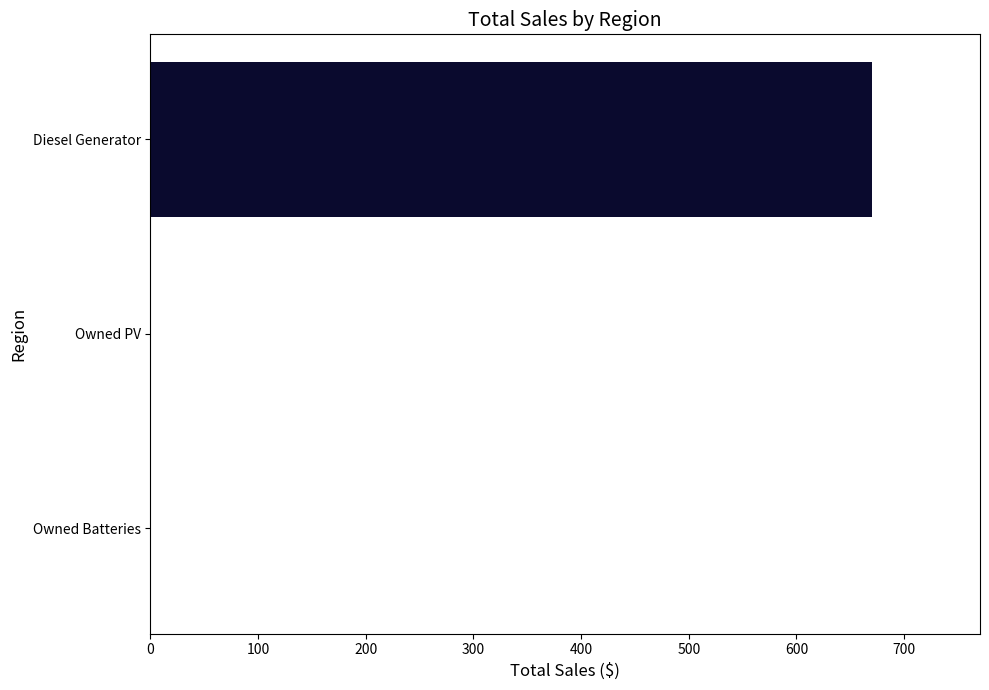

How many distinct data groups are displayed?

1